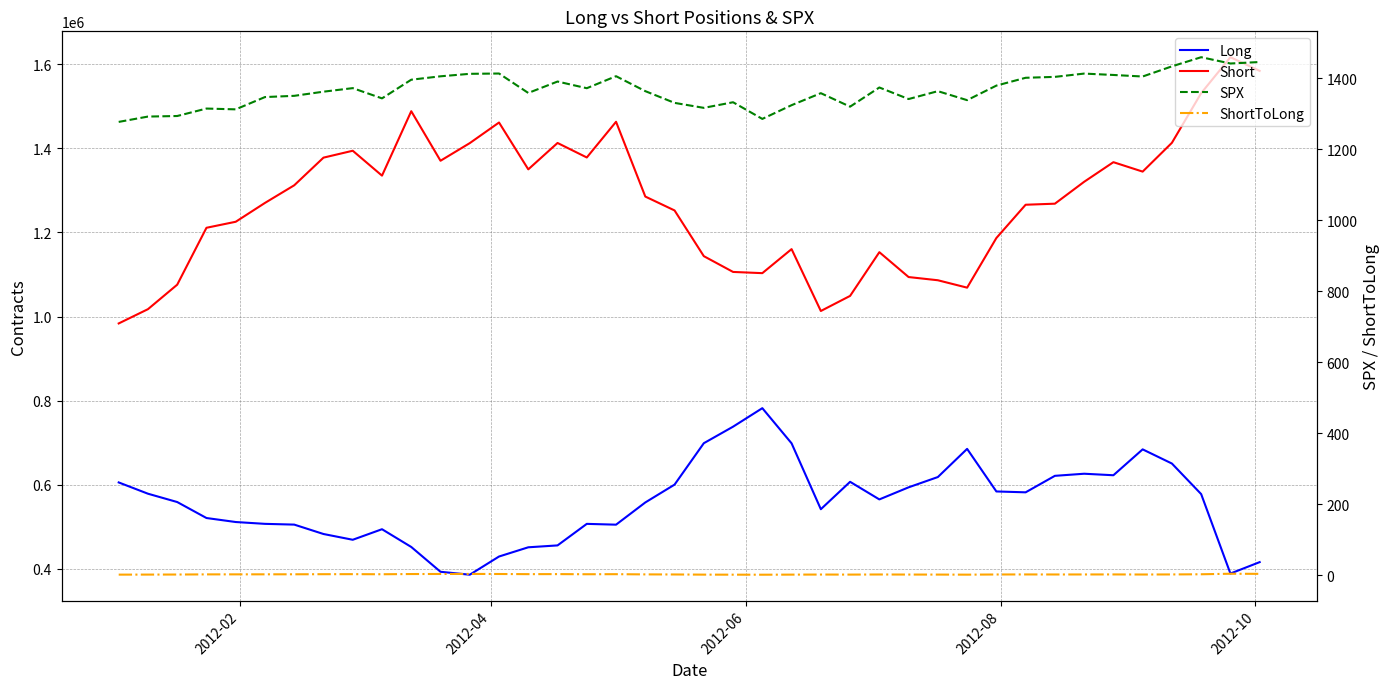

At how many categories does at least one series exceed 470598?

40